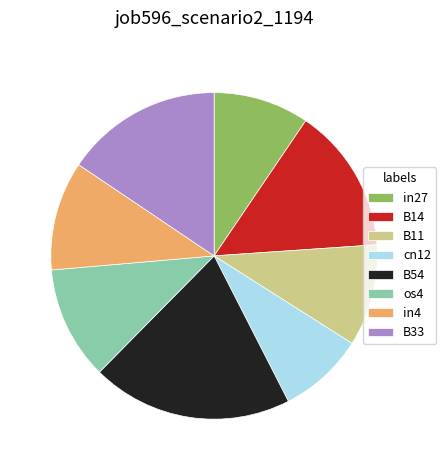

Is there any slice that represents more than half of the pie?

No